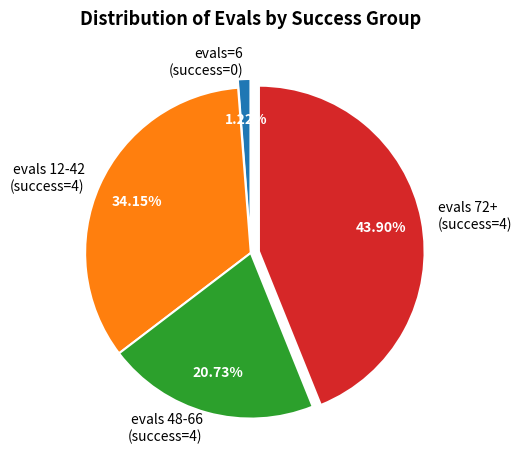

Is there any slice that represents more than half of the pie?

No